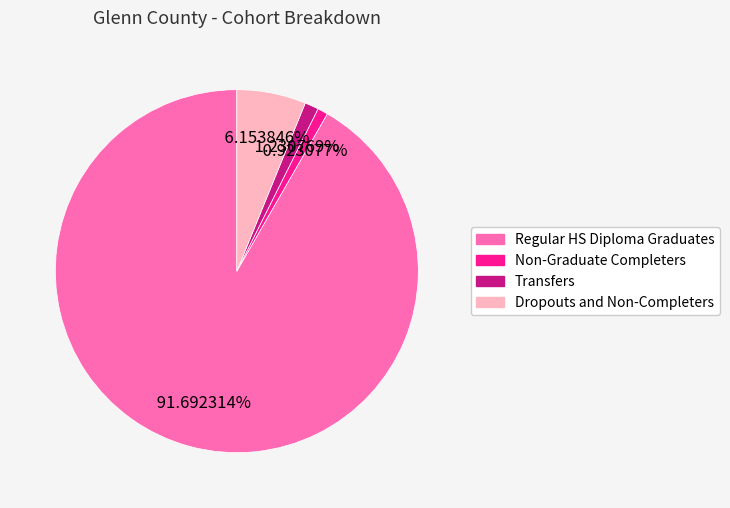

Which has a higher value, Regular HS Diploma Graduates or Dropouts and Non-Completers?

Regular HS Diploma Graduates